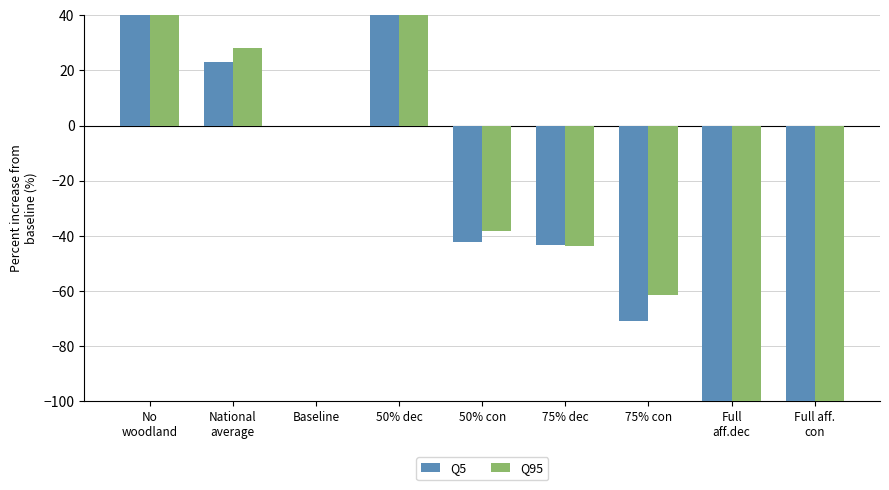

What is the sum of all Q5 values?

-193.1